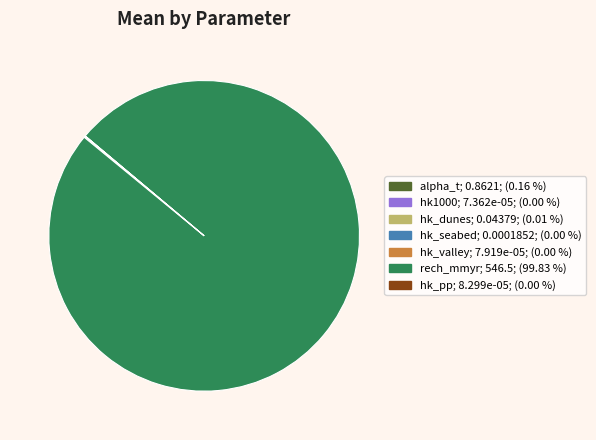

Which category accounts for the majority?

rech_mmyr